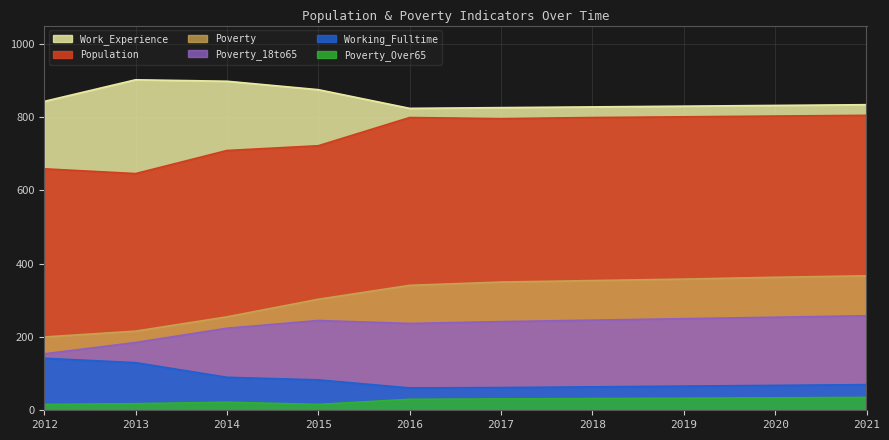

Rank the series at 2017 from highest to lowest value.

Work_Experience, Population, Poverty, Poverty_18to65, Working_Fulltime, Poverty_Over65